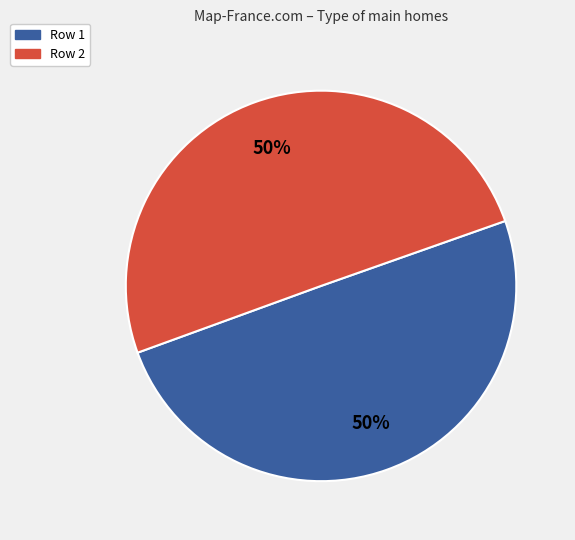

To the nearest percent, what is the average slice percentage?

50%